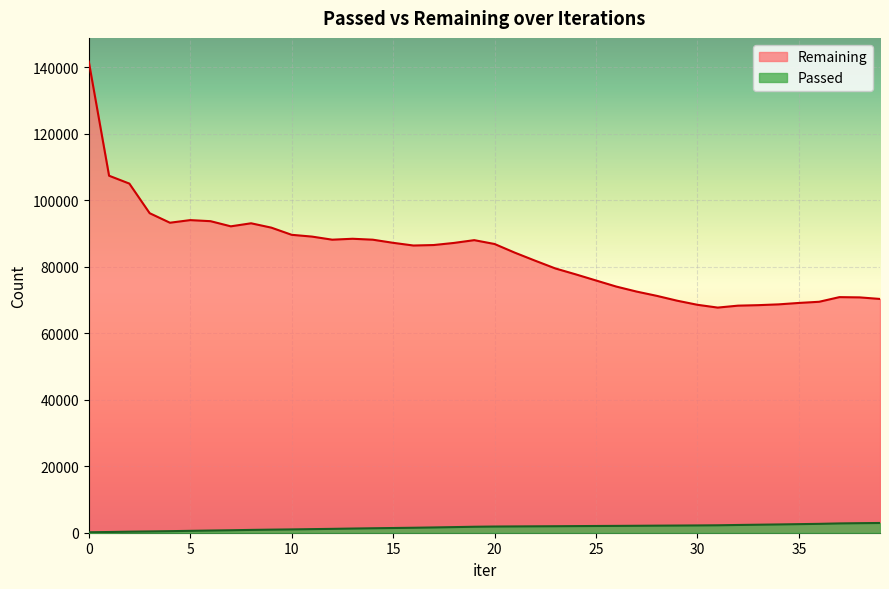

True or false: Remaining has more than 1 interior local peaks.

True